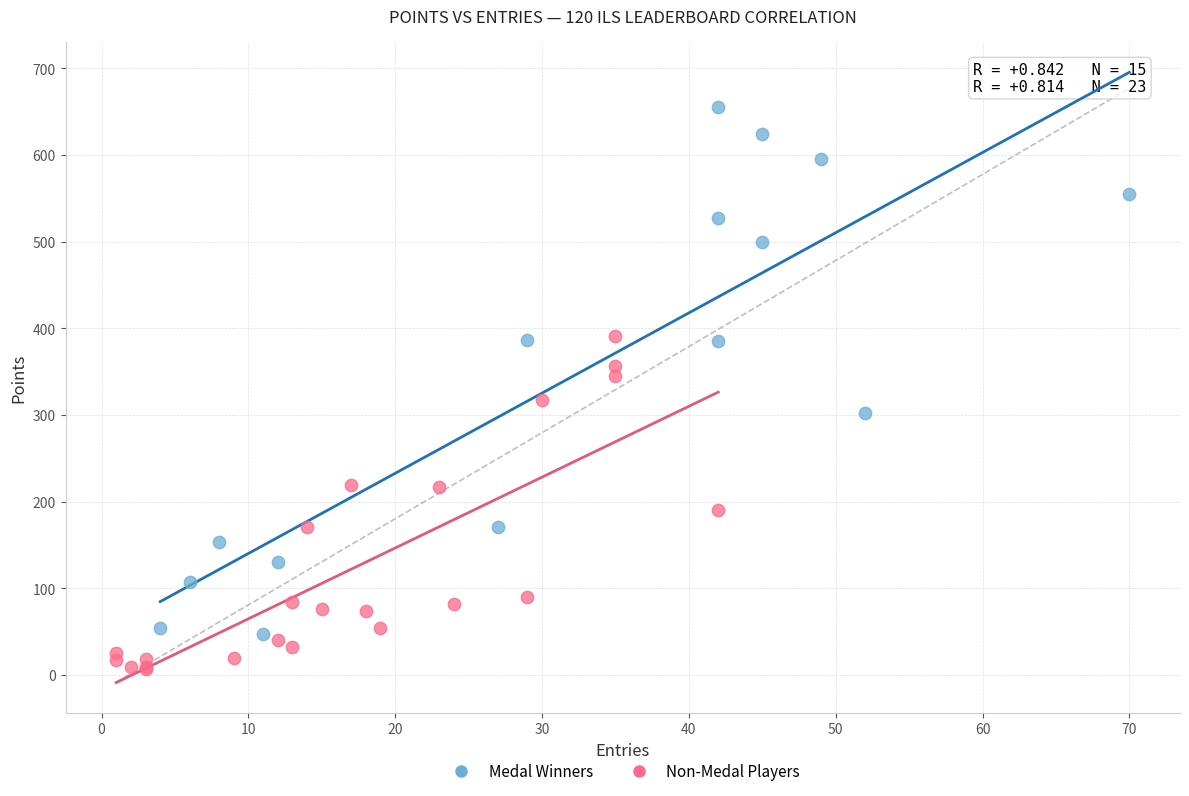

What are all the series names shown in the legend?

Medal Winners, Non-Medal Players